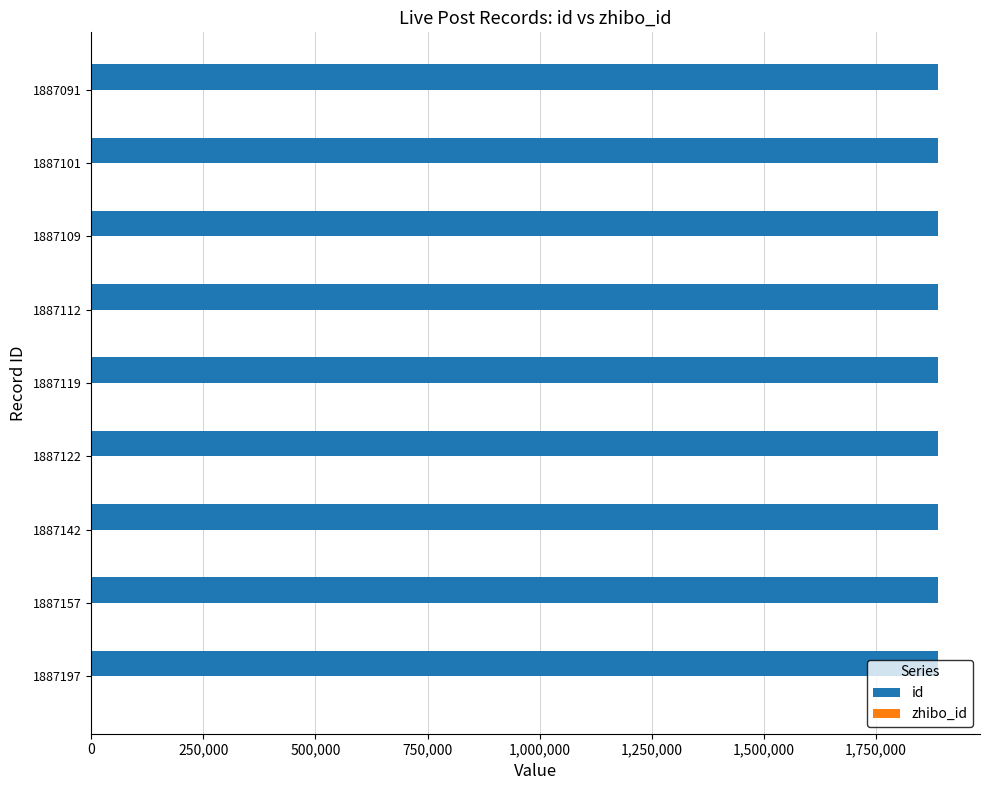

What is the sum of all id values?

16984150